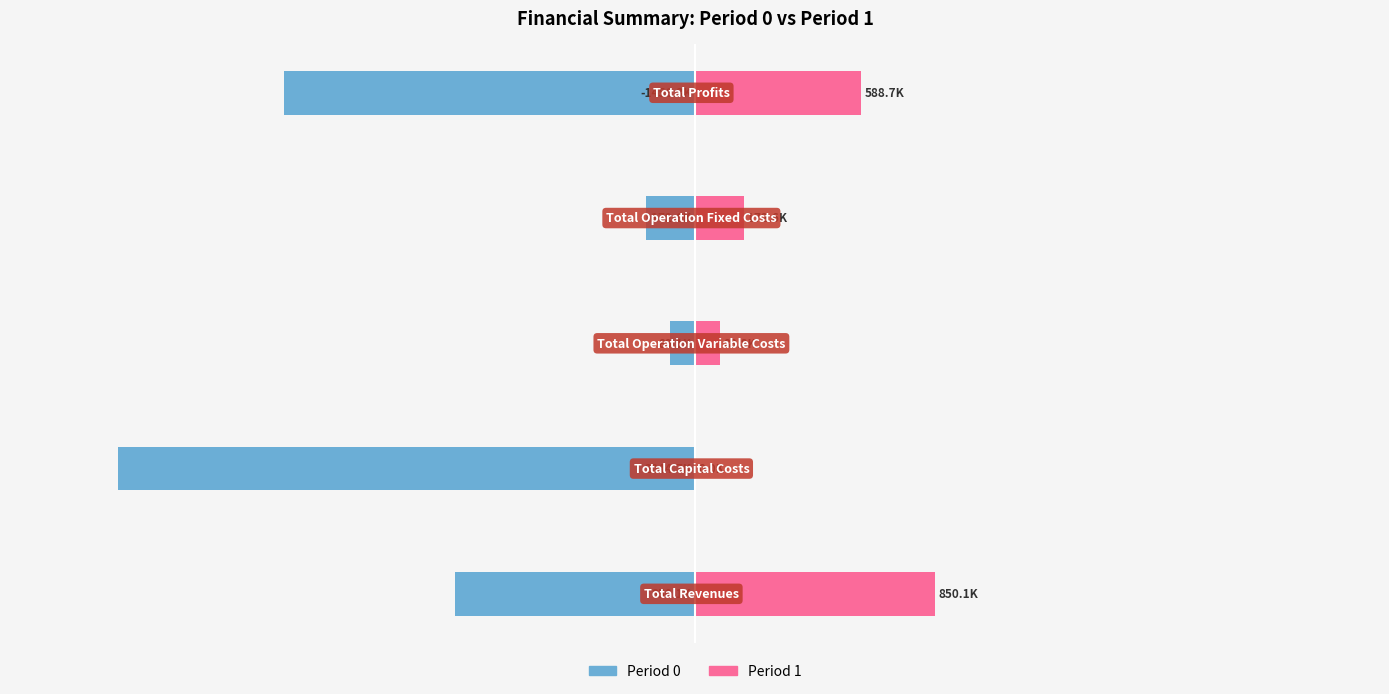

Which has a higher value, −75 or −50?

−50